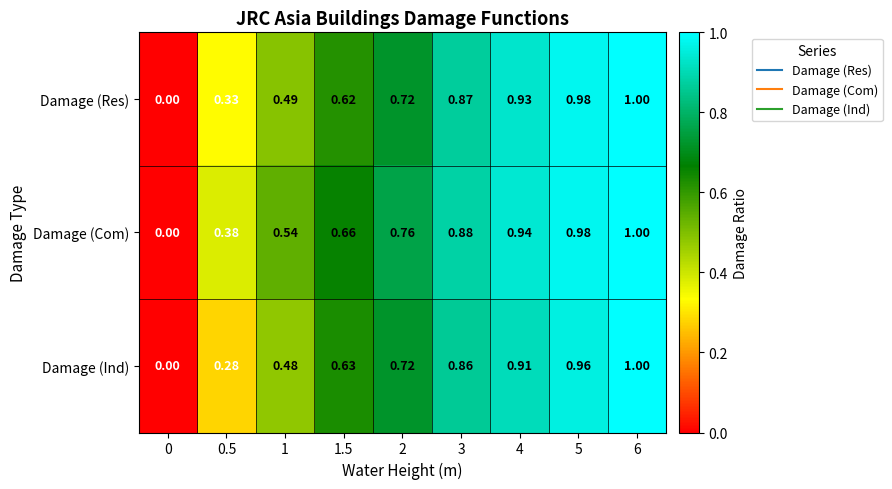

How many distinct data groups are displayed?

3